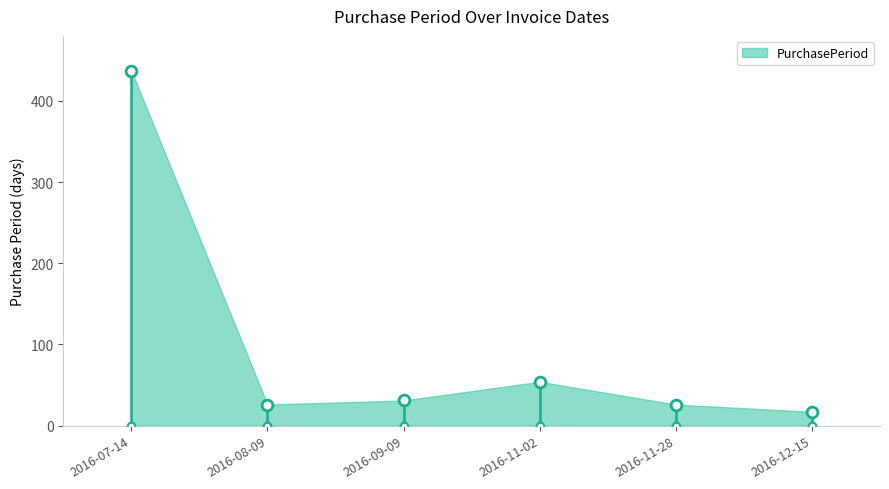

What is the change in value from 2016-11-28 to 2016-12-15?

-9